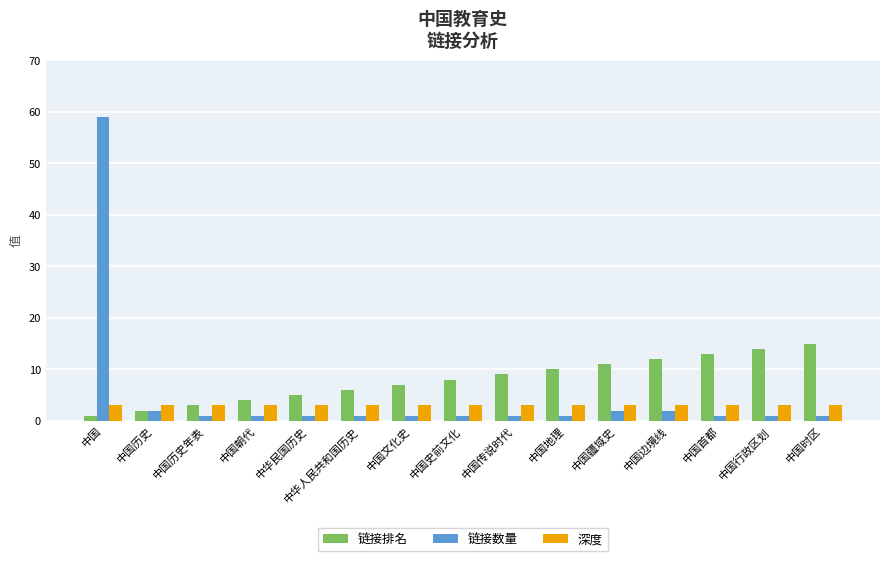

Reading right to left, transcribe all the data shown in this chart.

链接排名: 中国时区=15	中国行政区划=14	中国首都=13	中国边境线=12	中国疆域史=11	中国地理=10	中国传说时代=9	中国史前文化=8	中国文化史=7	中华人民共和国历史=6	中华民国历史=5	中国朝代=4	中国历史年表=3	中国历史=2	中国=1
链接数量: 中国时区=1	中国行政区划=1	中国首都=1	中国边境线=2	中国疆域史=2	中国地理=1	中国传说时代=1	中国史前文化=1	中国文化史=1	中华人民共和国历史=1	中华民国历史=1	中国朝代=1	中国历史年表=1	中国历史=2	中国=59
深度: 中国时区=3	中国行政区划=3	中国首都=3	中国边境线=3	中国疆域史=3	中国地理=3	中国传说时代=3	中国史前文化=3	中国文化史=3	中华人民共和国历史=3	中华民国历史=3	中国朝代=3	中国历史年表=3	中国历史=3	中国=3